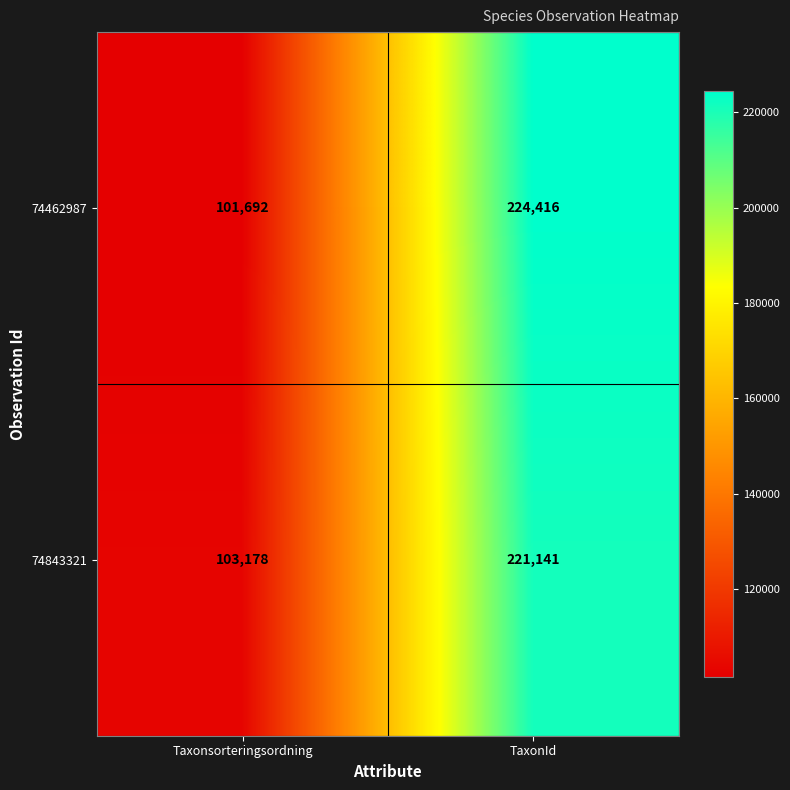

What is the difference between the highest and lowest values at TaxonId?

3275